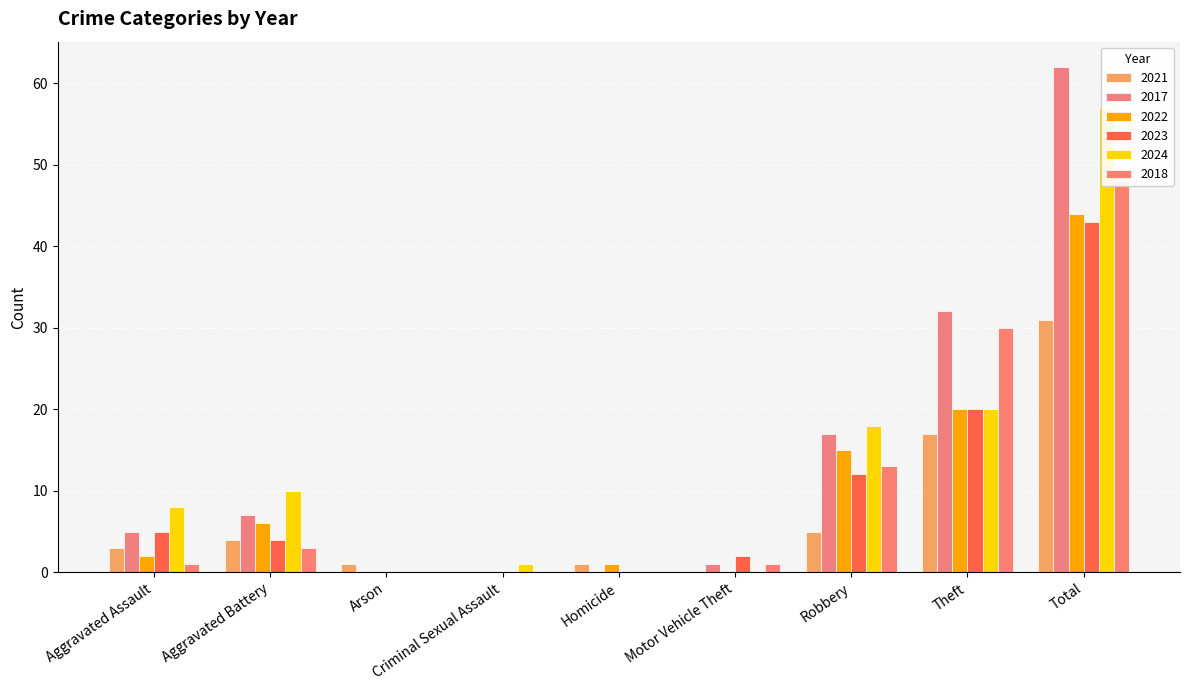

Between Arson and Criminal Sexual Assault, which series saw the biggest shift?

2021